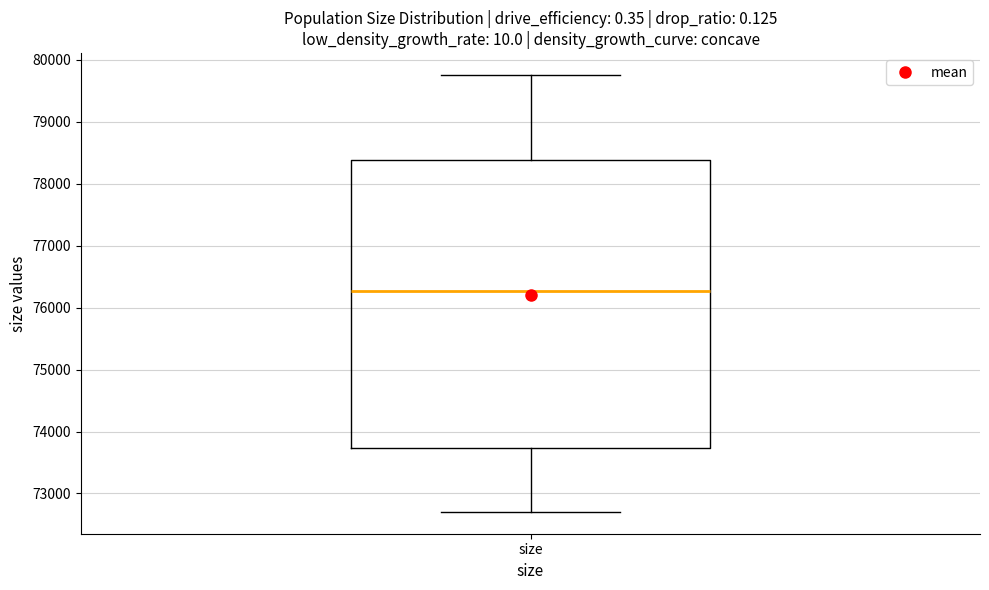

Read this box plot against the y-axis: the position of the median line, the range covered by the box, and the ends of both whiskers. The values are not printed on the chart, so give them approximately, as read against the axis.

median 76300, box 73700 to 78400, whiskers 72700 to 79800